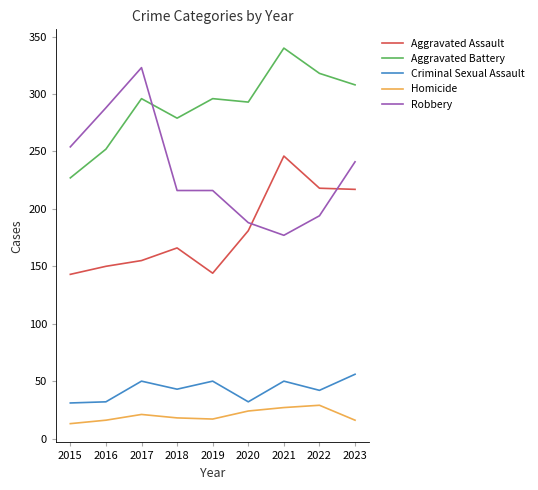

True or false: Aggravated Assault and Homicide cross at least once.

False